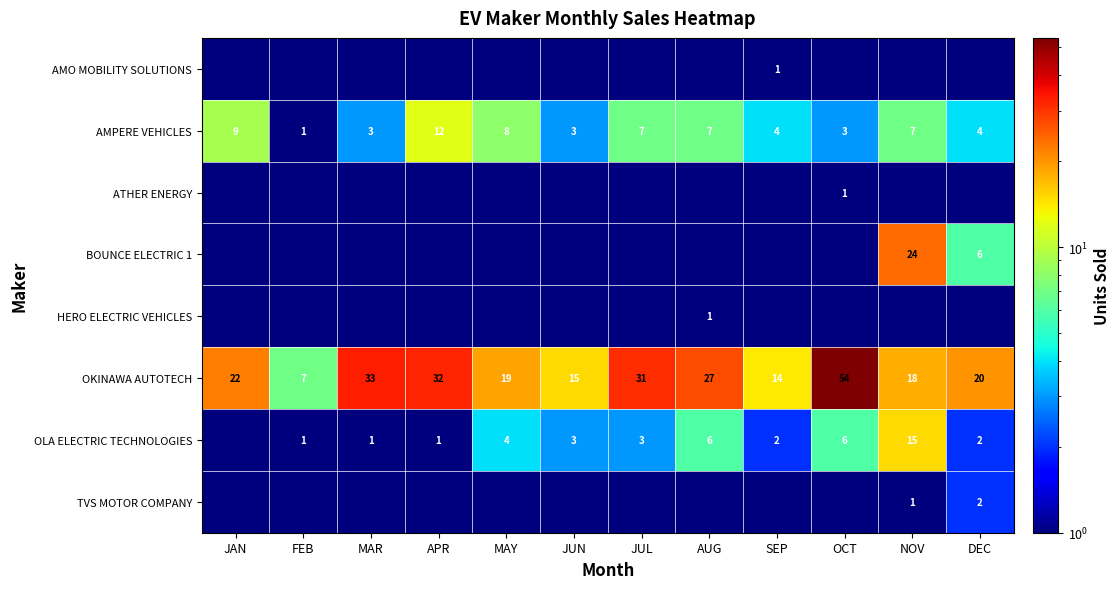

What is the difference between the OLA ELECTRIC TECHNOLOGIES values at JUL and NOV?

12.0